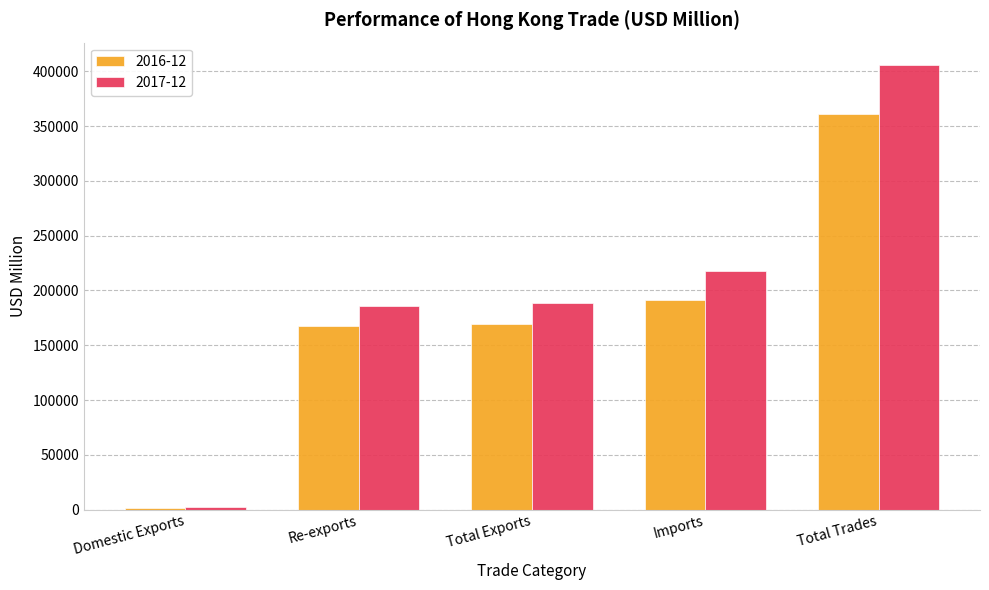

The value of 2016-12 at Total Exports is 105513.8. True or false?

False